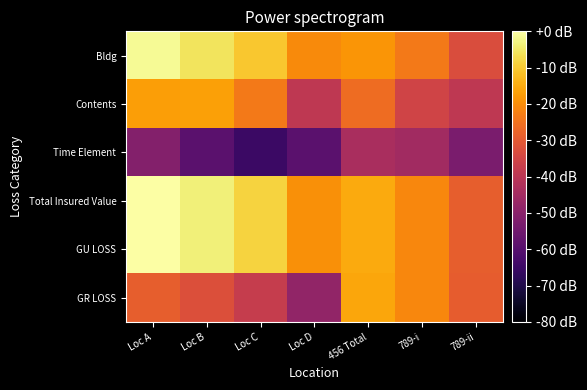

Reading right to left, what are all the values shown in this chart?

Bldg: 789-ii=-33.1	789-i=-23.5	456 Total=-18.6	Loc D=-20.5	Loc C=-10.5	Loc B=-5.7	Loc A=-1.3
Contents: 789-ii=-39.1	789-i=-35.6	456 Total=-26.0	Loc D=-39.1	Loc C=-23.5	Loc B=-16.8	Loc A=-17.2
Time Element: 789-ii=-53.1	789-i=-45.1	456 Total=-43.5	Loc D=-59.1	Loc C=-65.1	Loc B=-59.1	Loc A=-51.2
Total Insured Value: 789-ii=-29.0	789-i=-21.0	456 Total=-15.1	Loc D=-19.5	Loc C=-8.7	Loc B=-3.5	Loc A=0.0
GU LOSS: 789-ii=-29.0	789-i=-21.0	456 Total=-15.1	Loc D=-19.5	Loc C=-8.7	Loc B=-3.5	Loc A=0.0
GR LOSS: 789-ii=-29.1	789-i=-21.1	456 Total=-15.6	Loc D=-48.3	Loc C=-37.5	Loc B=-32.3	Loc A=-28.8